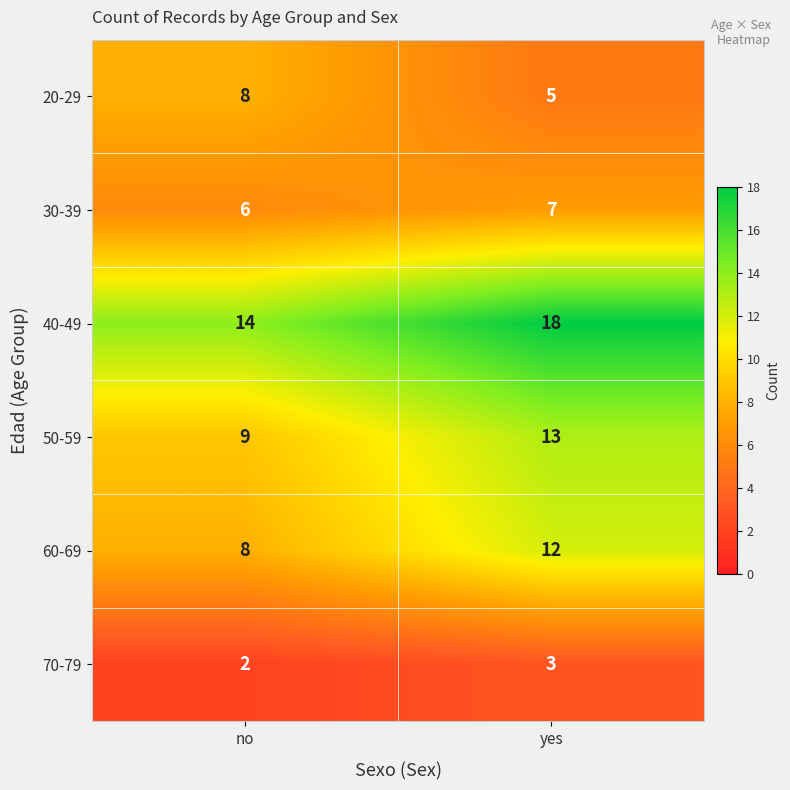

What value does the 30-39 series have at no?

6